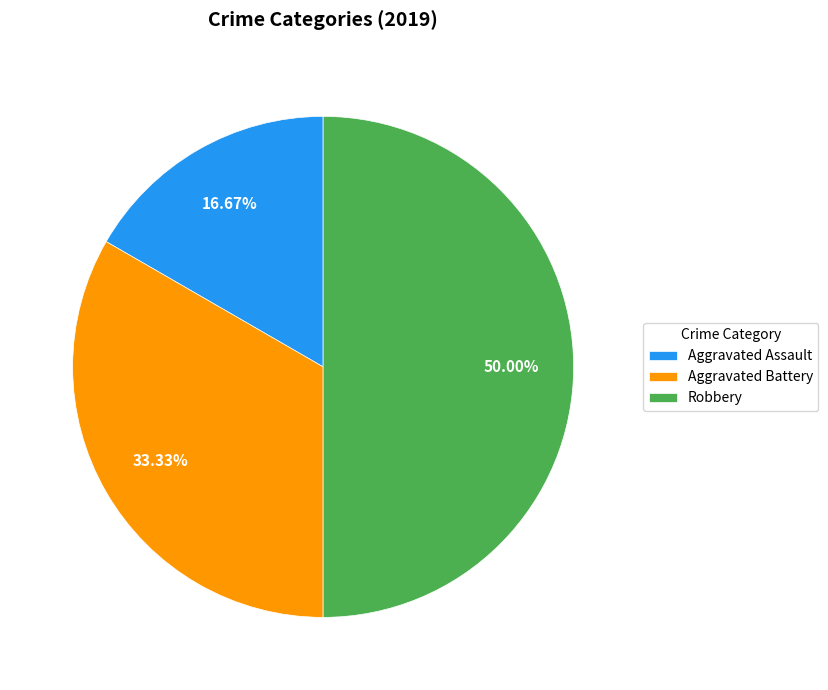

Combined, do Robbery and Aggravated Assault account for over 50%?

Yes